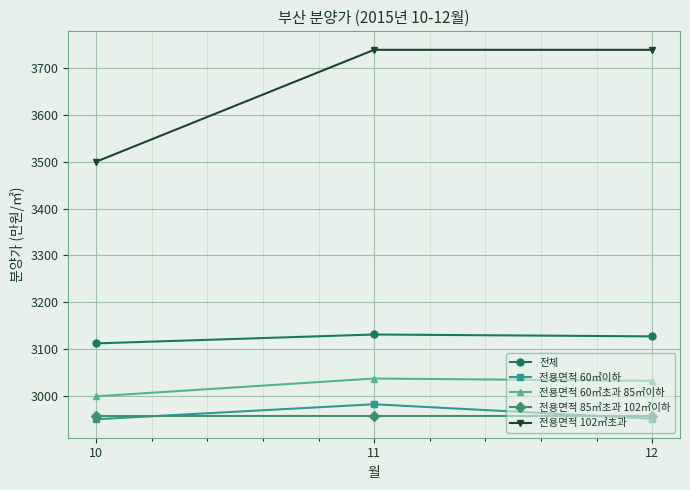

Between 11 and 12, which series saw the biggest shift?

전용면적 60㎡이하